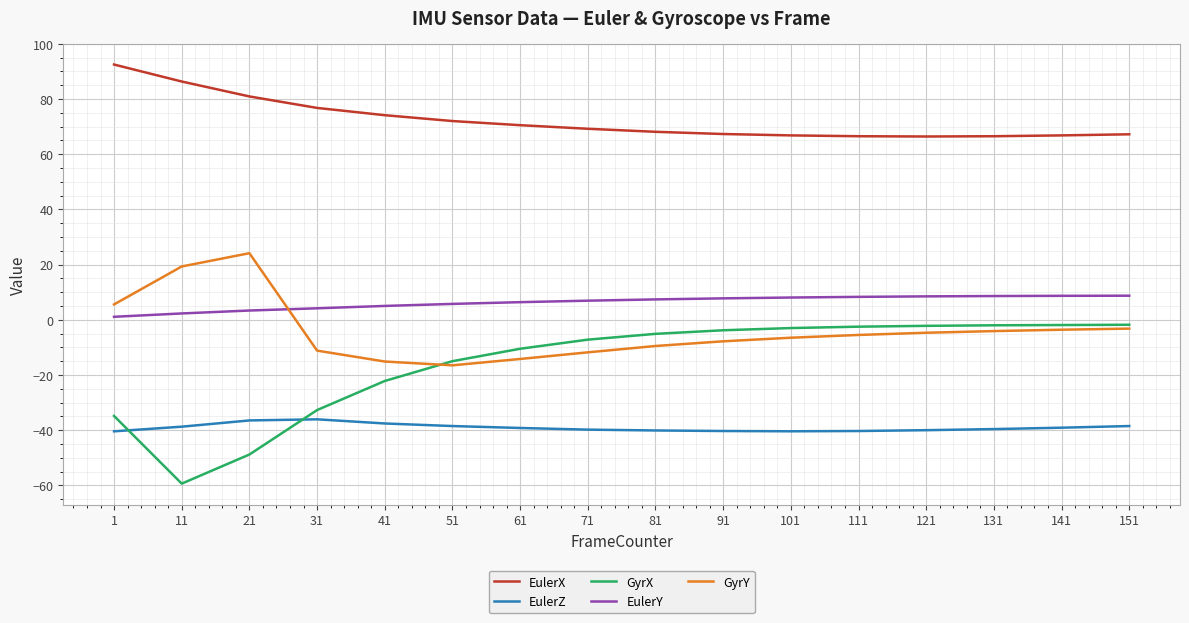

Is it true that EulerY equals 13.1 at 101?

False